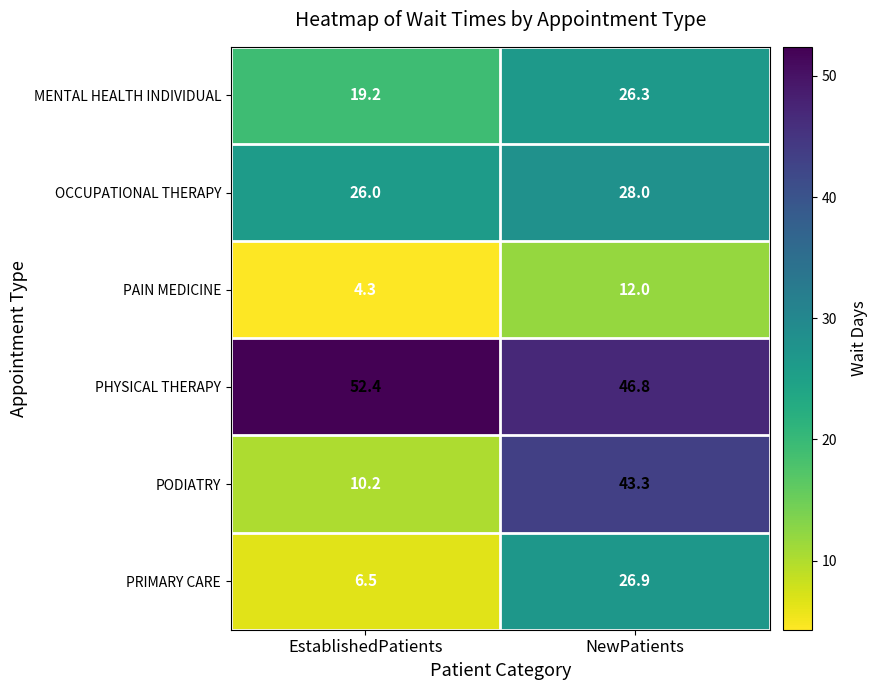

At which category does the chart reach its minimum across all series?

EstablishedPatients